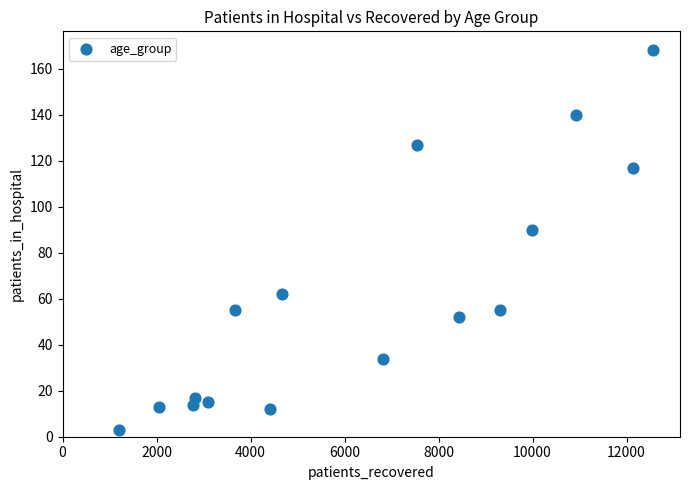

What Y value in the scatter plot is closest to 85?

90